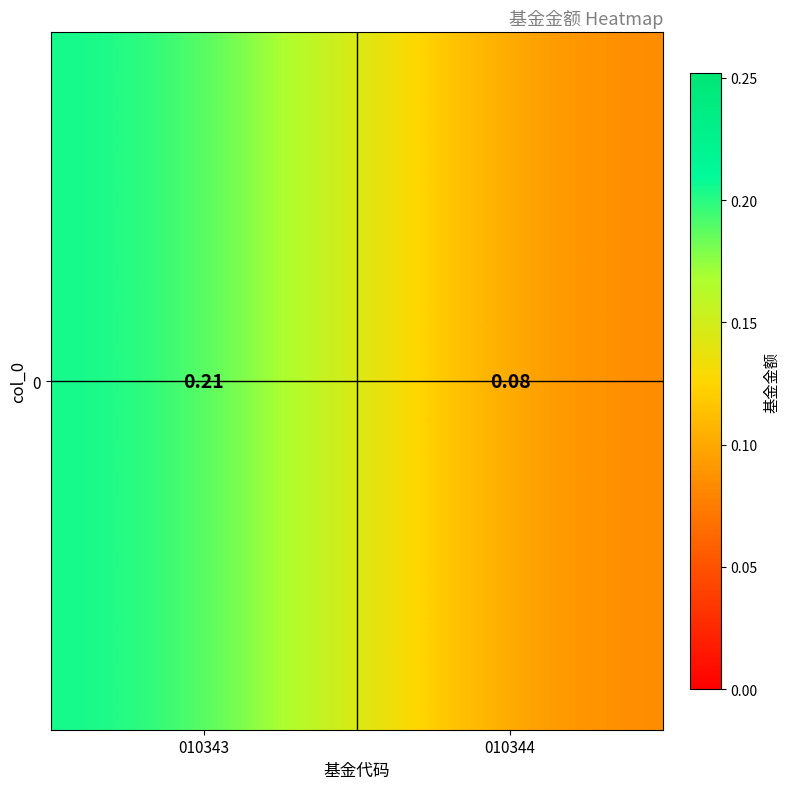

Between 010343 and 010344, which is larger?

010343